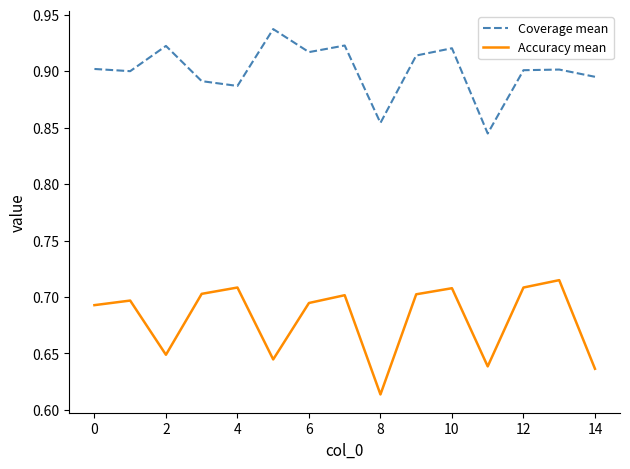

True or false: Coverage mean and Accuracy mean cross at least once.

False